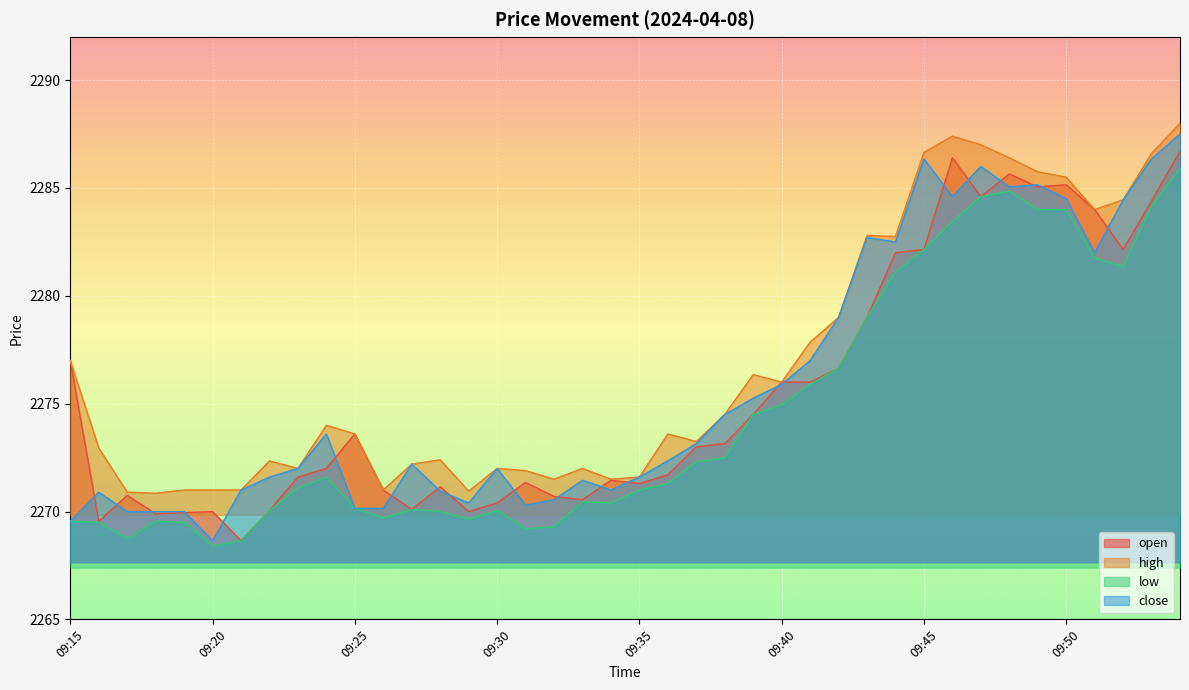

At which label is open closest to 2277?

09:15